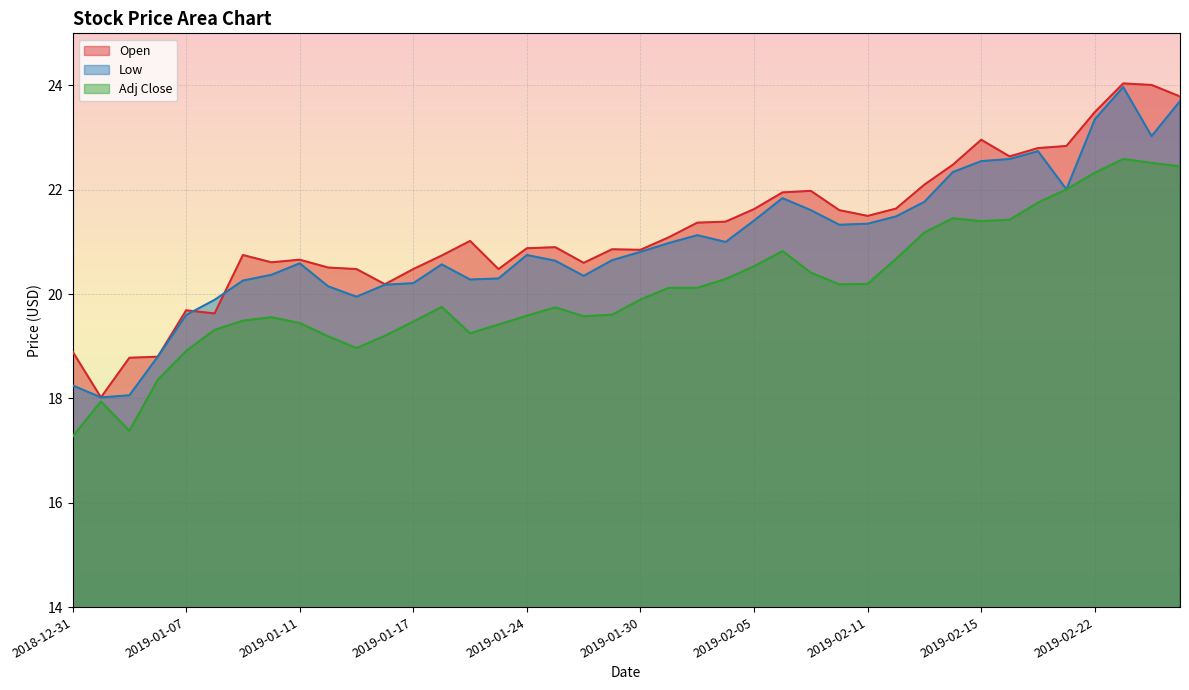

Reading left to right, transcribe all the data shown in this chart.

Open: 18.9	18.0	18.8	18.8	19.7	19.6	20.8	20.6	20.7	20.5	20.5	20.2	20.5	20.7	21.0	20.5	20.9	20.9	20.6	20.9	20.9	21.1	21.4	21.4	21.6	22.0	22.0	21.6	21.5	21.6	22.1	22.5	23.0	22.6	22.8	22.8	23.5	24.0	24.0	23.8
Low: 18.2	18.0	18.1	18.8	19.6	19.9	20.3	20.4	20.6	20.1	20.0	20.2	20.2	20.6	20.3	20.3	20.8	20.6	20.4	20.6	20.8	21.0	21.1	21.0	21.4	21.8	21.6	21.3	21.4	21.5	21.8	22.3	22.5	22.6	22.7	22.0	23.4	24.0	23.0	23.7
Adj Close: 17.3	17.9	17.4	18.4	18.9	19.3	19.5	19.6	19.4	19.2	19.0	19.2	19.5	19.8	19.2	19.4	19.6	19.7	19.6	19.6	19.9	20.1	20.1	20.3	20.5	20.8	20.4	20.2	20.2	20.7	21.2	21.5	21.4	21.4	21.8	22.0	22.3	22.6	22.5	22.4